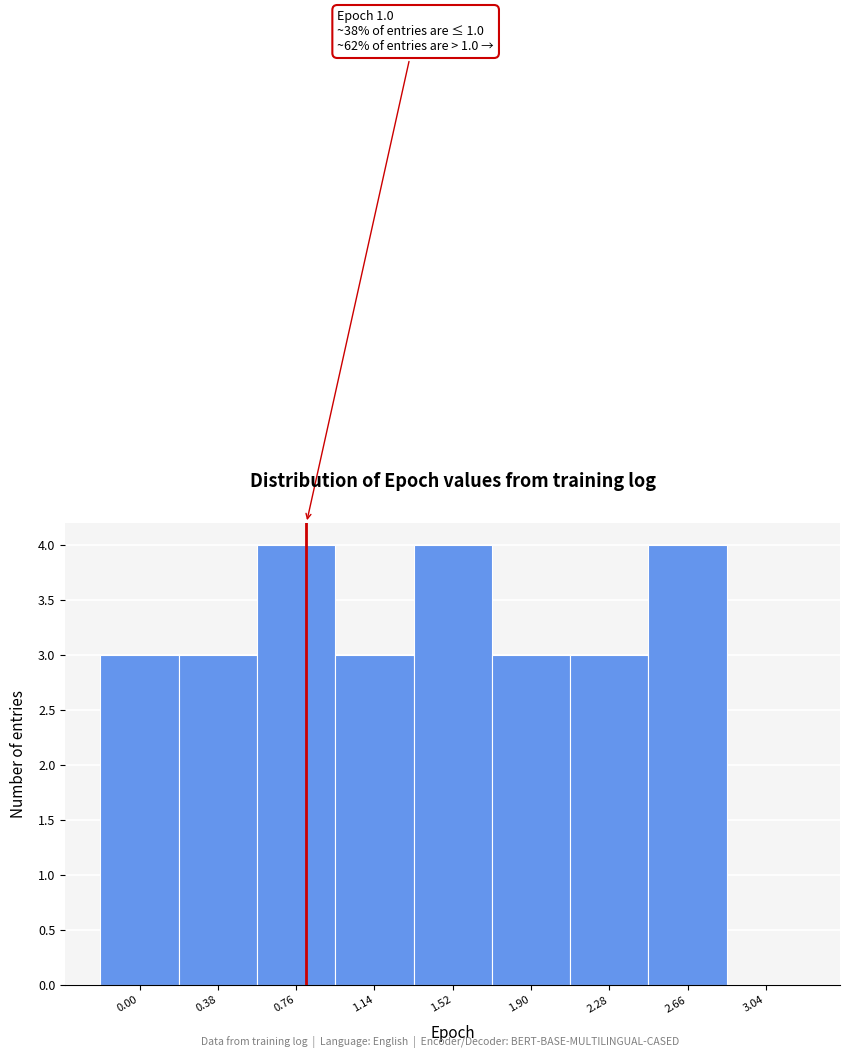

Reading right to left, extract all data points from this chart.

3.04=0	2.66=4	2.28=3	1.90=3	1.52=4	1.14=3	0.76=4	0.38=3	0.00=3